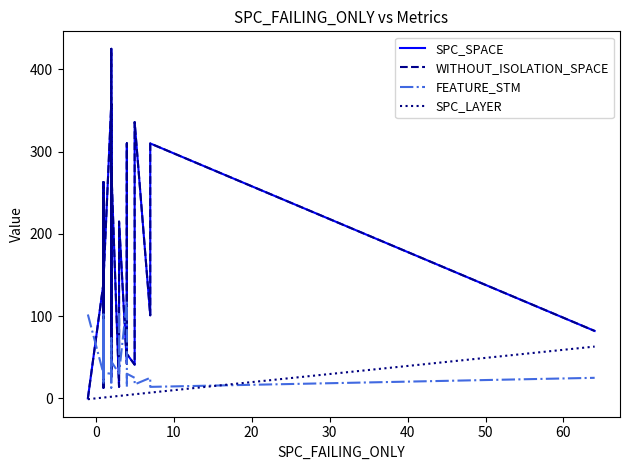

What is the maximum value shown in the chart?

425